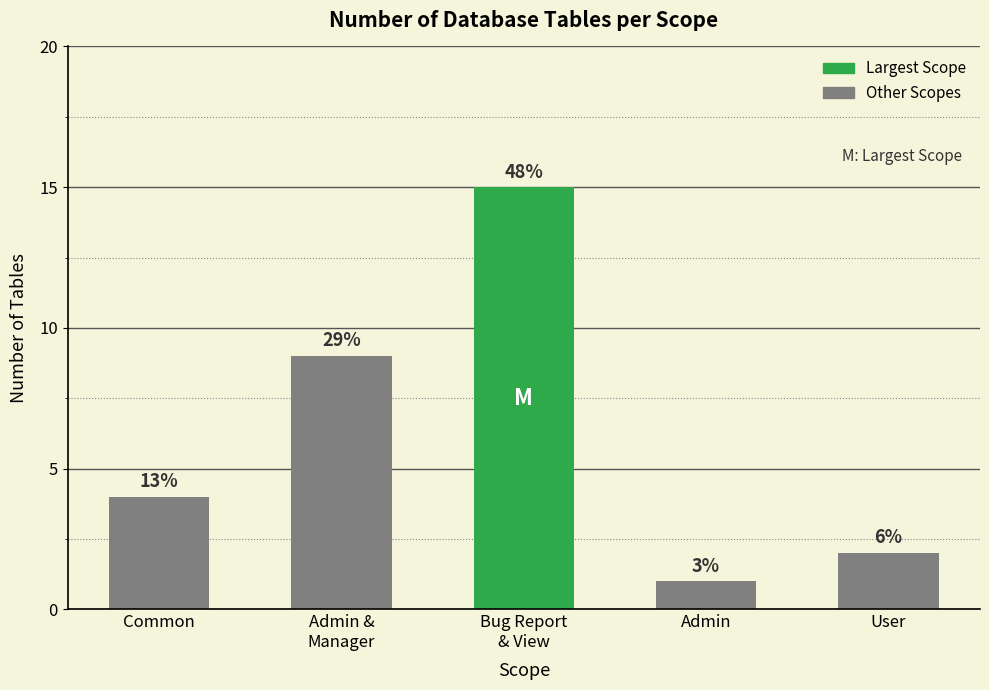

What is the difference between the values at Common and User?

2